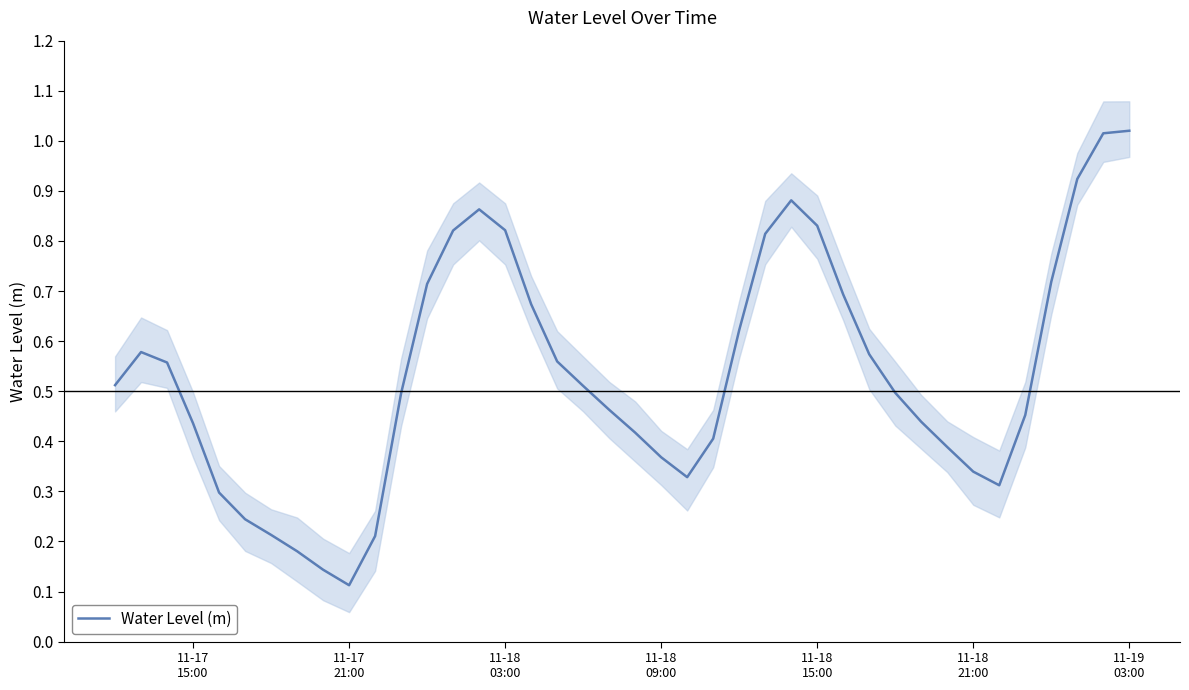

Where is the data nearest to the value 0?

11-17 21:00